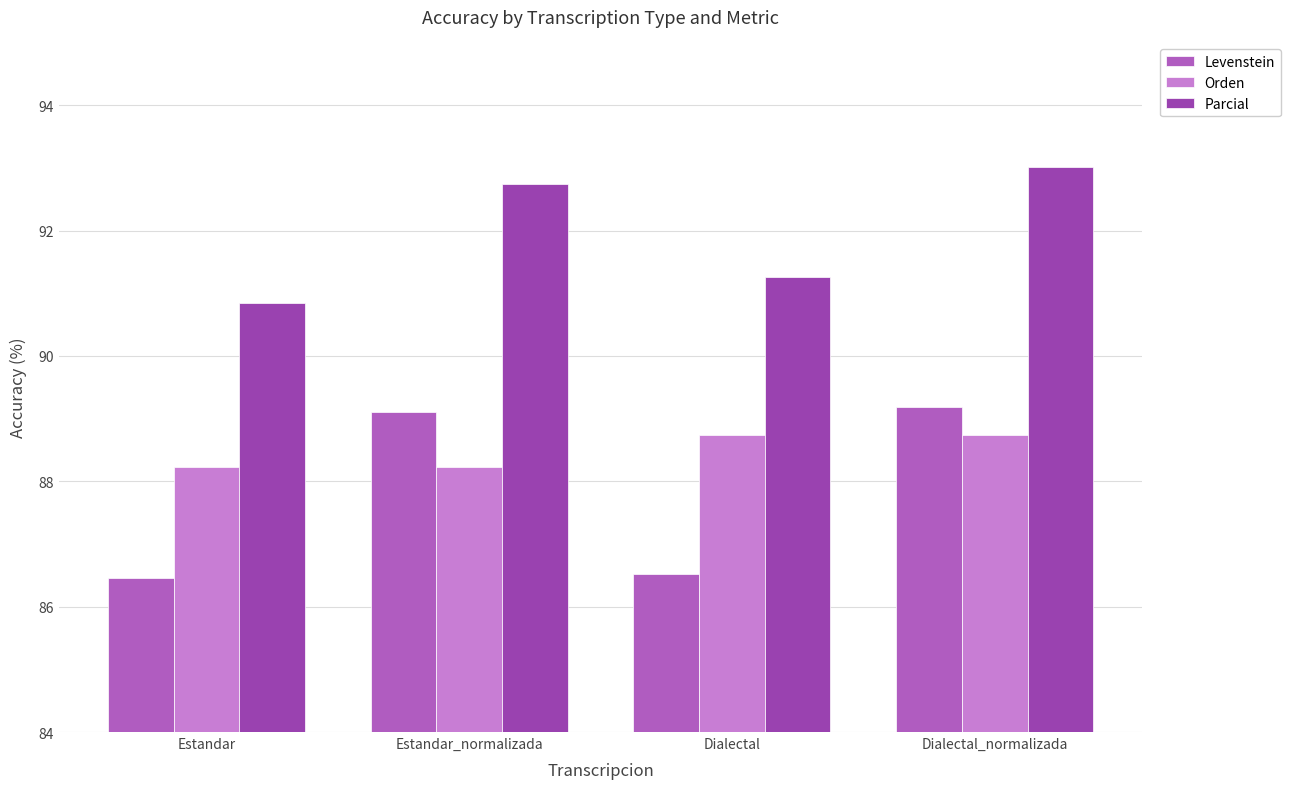

List the labels in order of Parcial value, largest first.

Dialectal_normalizada, Estandar_normalizada, Dialectal, Estandar